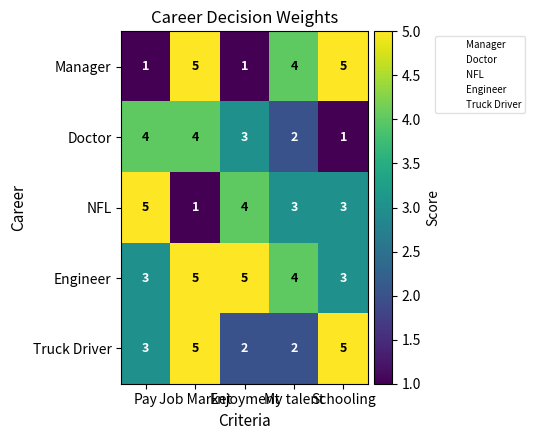

Count the Engineer values in the range 3 to 5.

5